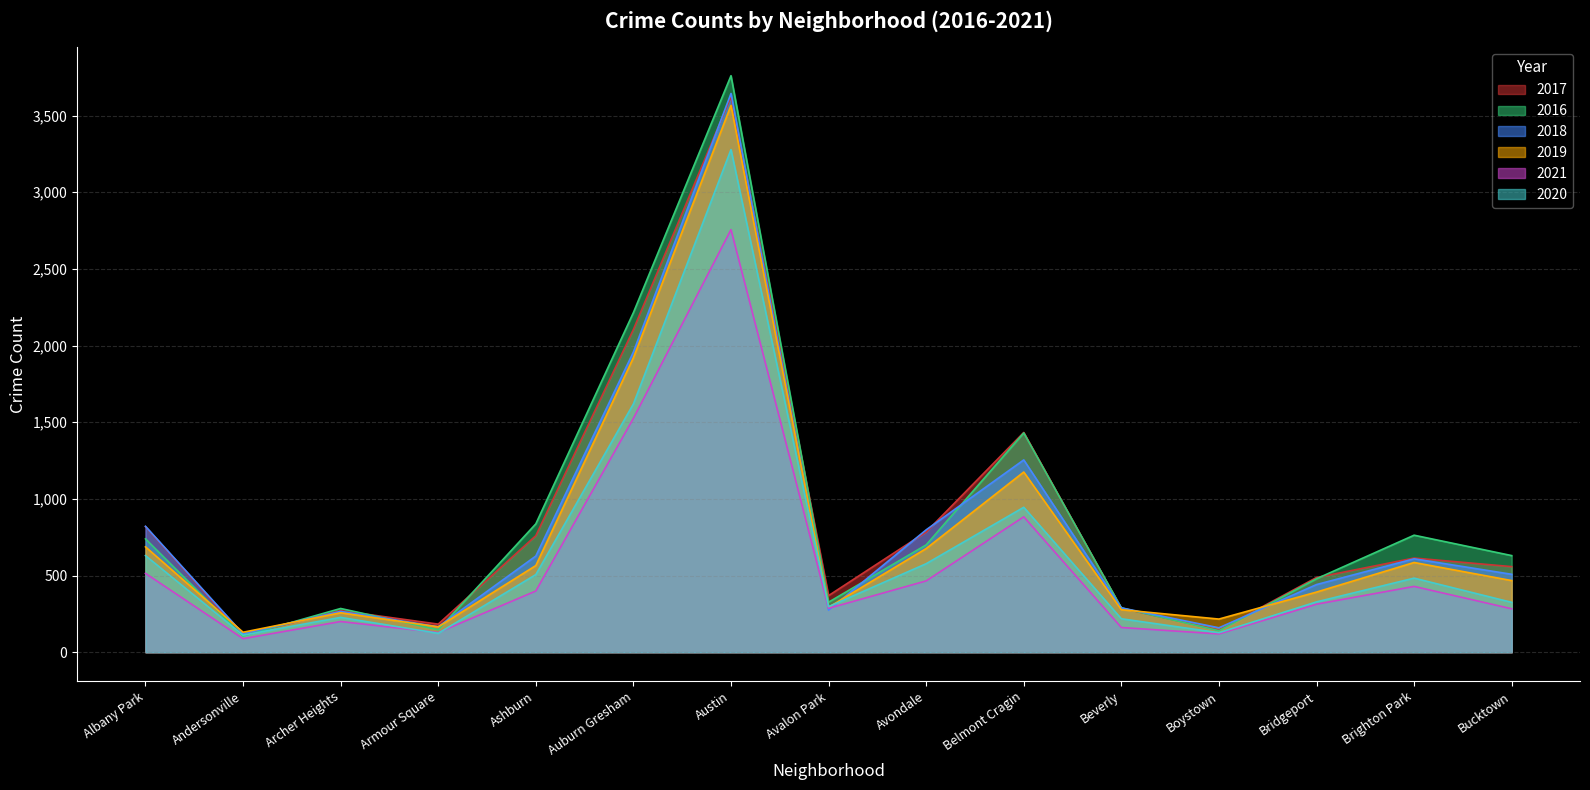

Rank the series by their maximum value, from lowest to highest.

2021, 2020, 2019, 2017, 2018, 2016